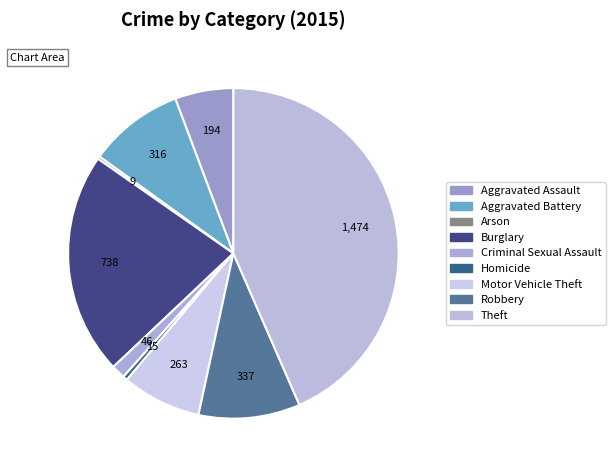

Rank the categories by value from highest to lowest.

Theft, Burglary, Robbery, Aggravated Battery, Motor Vehicle Theft, Aggravated Assault, Criminal Sexual Assault, Homicide, Arson